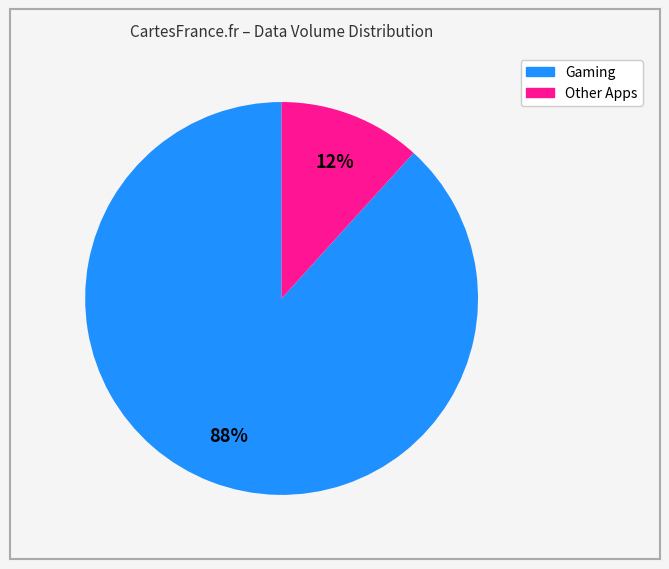

Does any single category account for the majority?

Yes